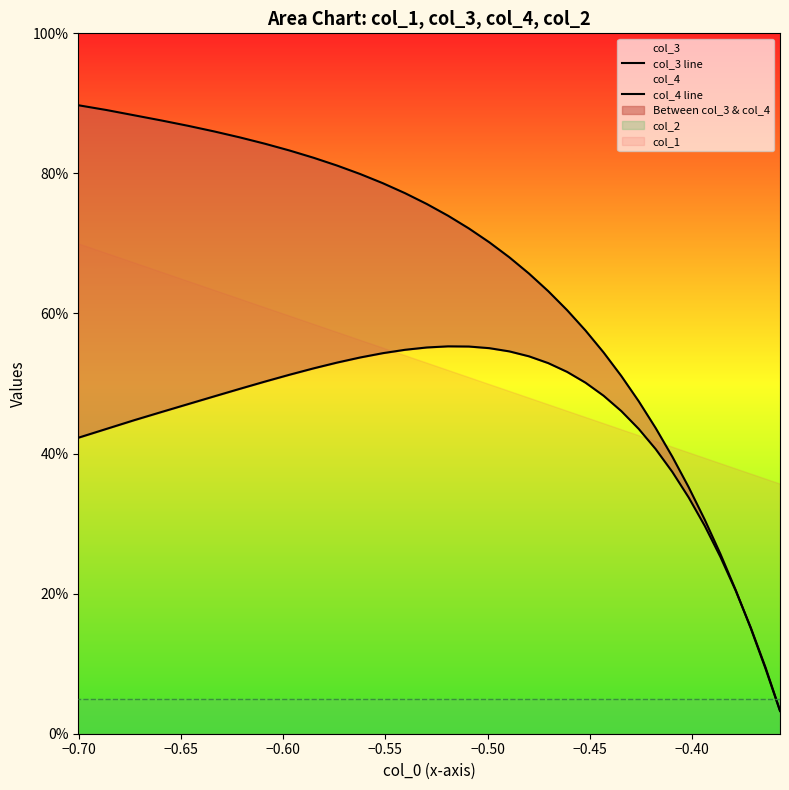

What is the average value of the col_4 line series?

0.4